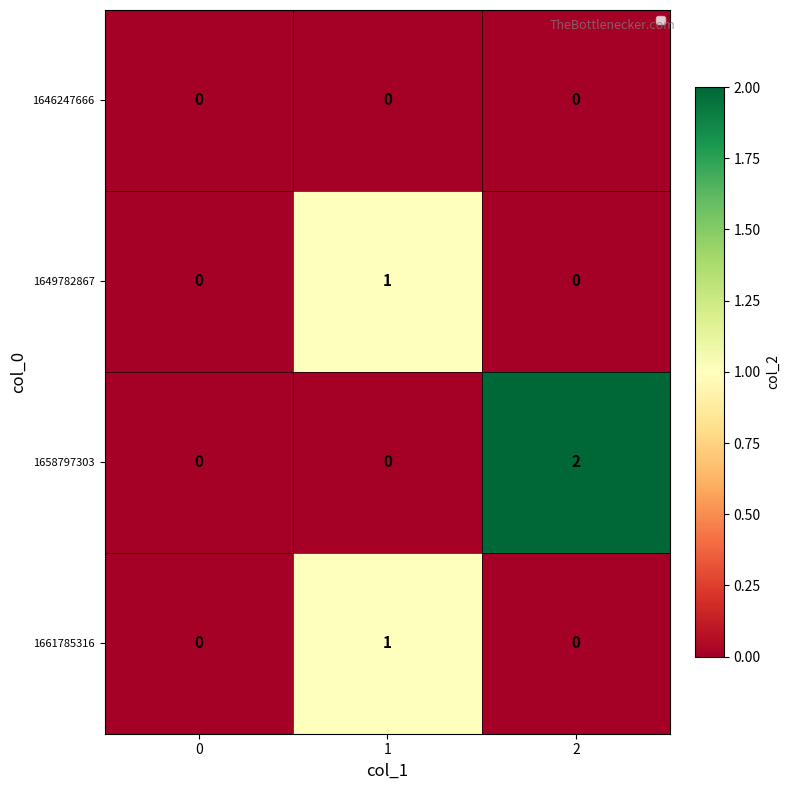

How many distinct data groups are displayed?

4